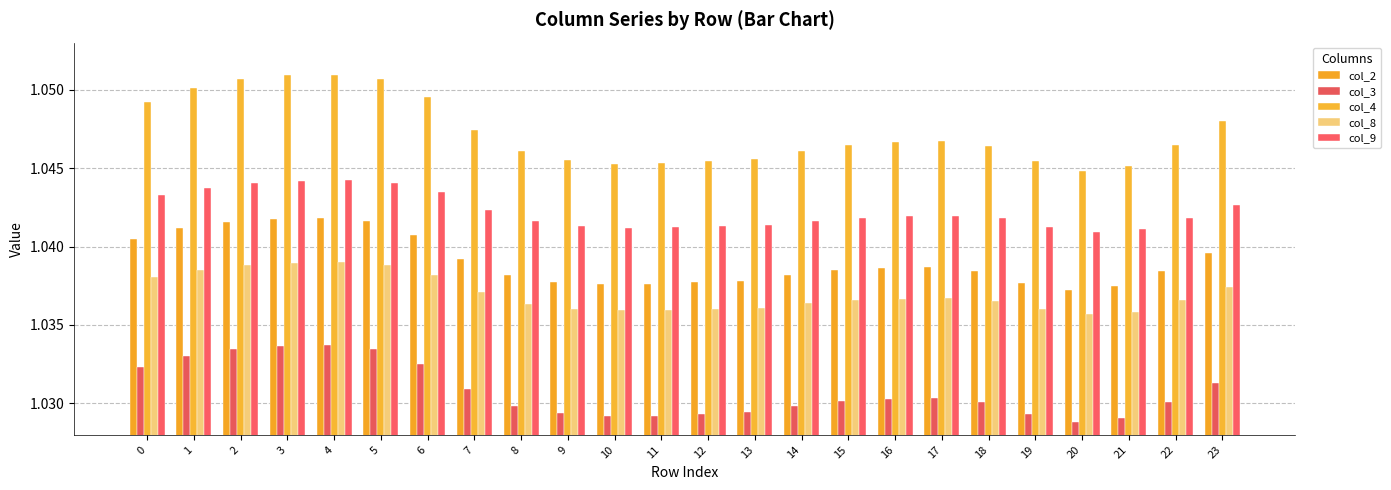

Reading left to right, what are all the values shown in this chart?

col_2: 1.0	1.0	1.0	1.0	1.0	1.0	1.0	1.0	1.0	1.0	1.0	1.0	1.0	1.0	1.0	1.0	1.0	1.0	1.0	1.0	1.0	1.0	1.0	1.0
col_3: 1.0	1.0	1.0	1.0	1.0	1.0	1.0	1.0	1.0	1.0	1.0	1.0	1.0	1.0	1.0	1.0	1.0	1.0	1.0	1.0	1.0	1.0	1.0	1.0
col_4: 1.0	1.1	1.1	1.1	1.1	1.1	1.0	1.0	1.0	1.0	1.0	1.0	1.0	1.0	1.0	1.0	1.0	1.0	1.0	1.0	1.0	1.0	1.0	1.0
col_8: 1.0	1.0	1.0	1.0	1.0	1.0	1.0	1.0	1.0	1.0	1.0	1.0	1.0	1.0	1.0	1.0	1.0	1.0	1.0	1.0	1.0	1.0	1.0	1.0
col_9: 1.0	1.0	1.0	1.0	1.0	1.0	1.0	1.0	1.0	1.0	1.0	1.0	1.0	1.0	1.0	1.0	1.0	1.0	1.0	1.0	1.0	1.0	1.0	1.0